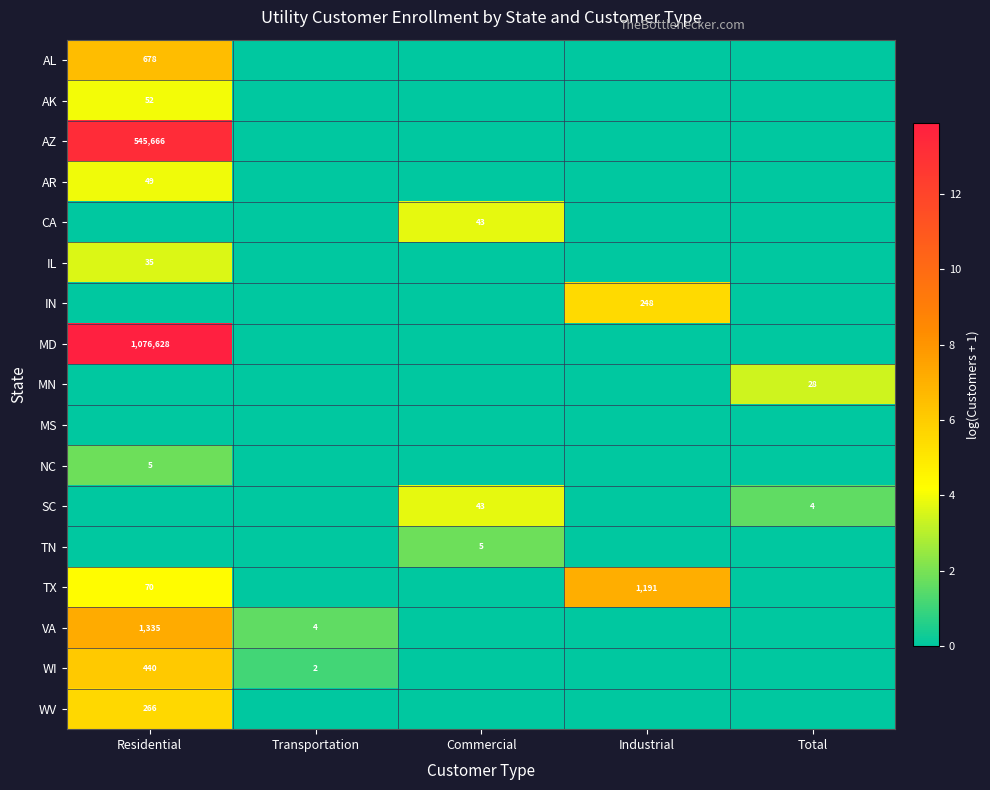

True or false: AL has a value of 678 at Residential.

True